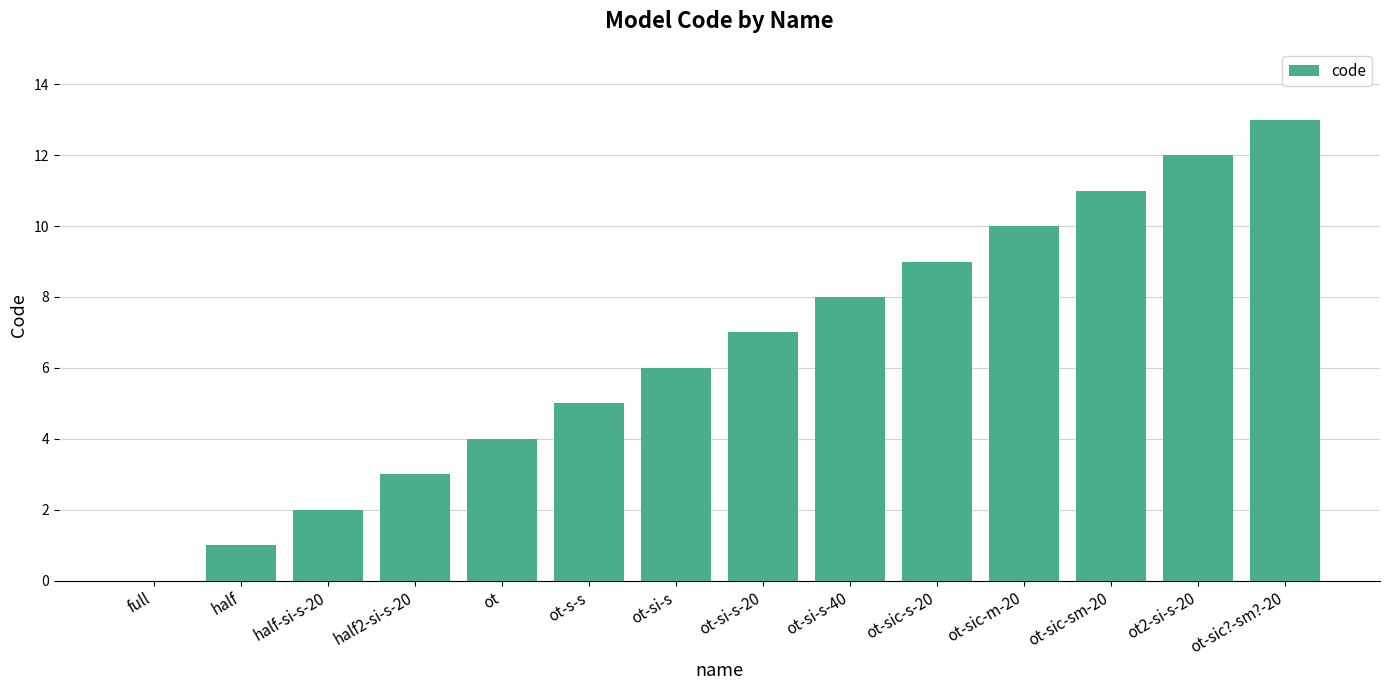

What is the sum of all values?

91